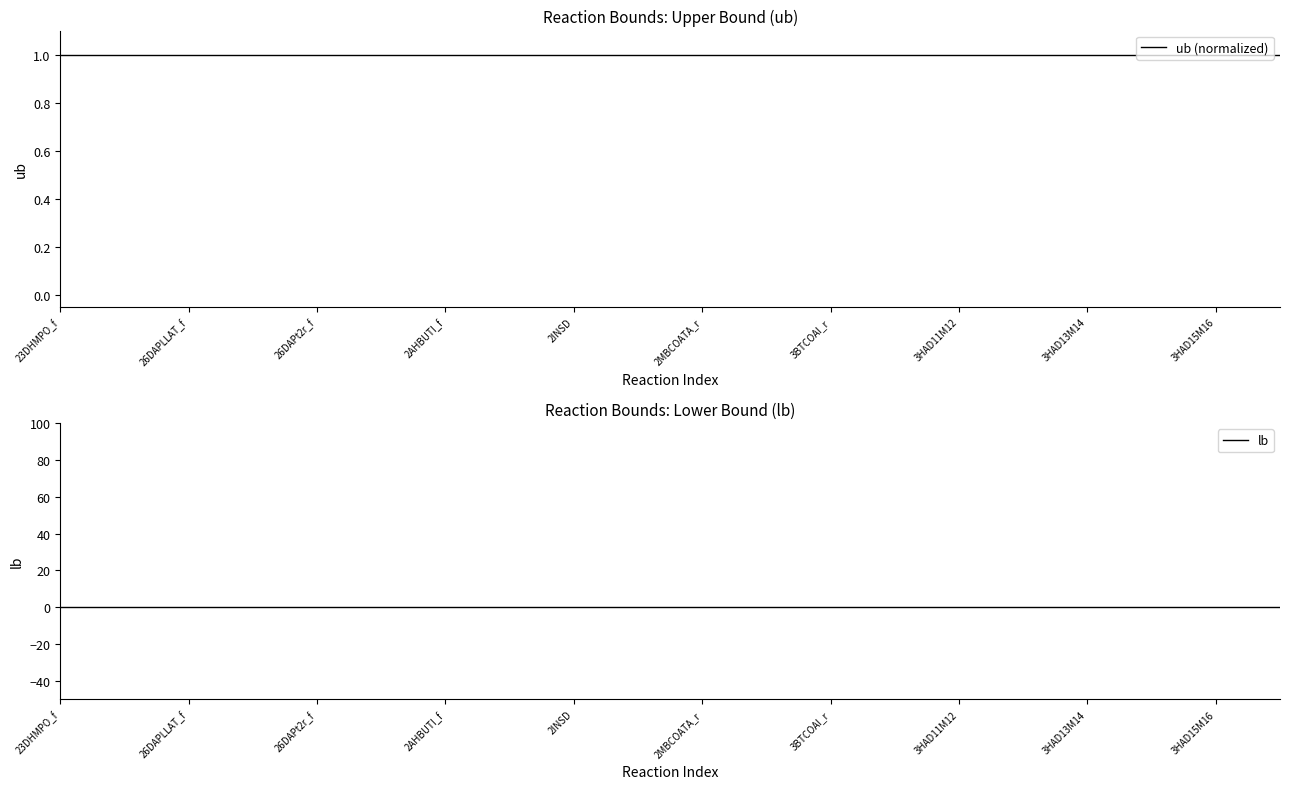

The value of lb at 17 is 0. True or false?

True